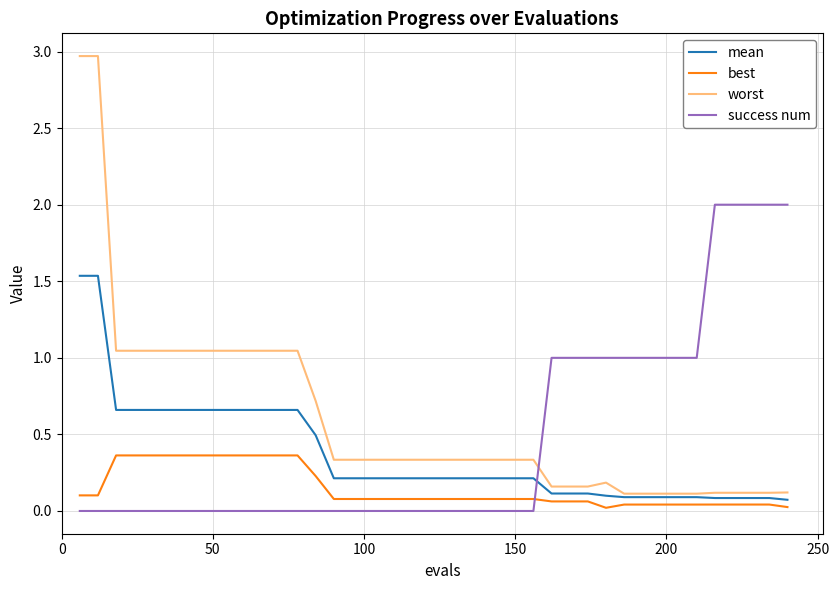

True or false: success num and worst cross at least once.

True